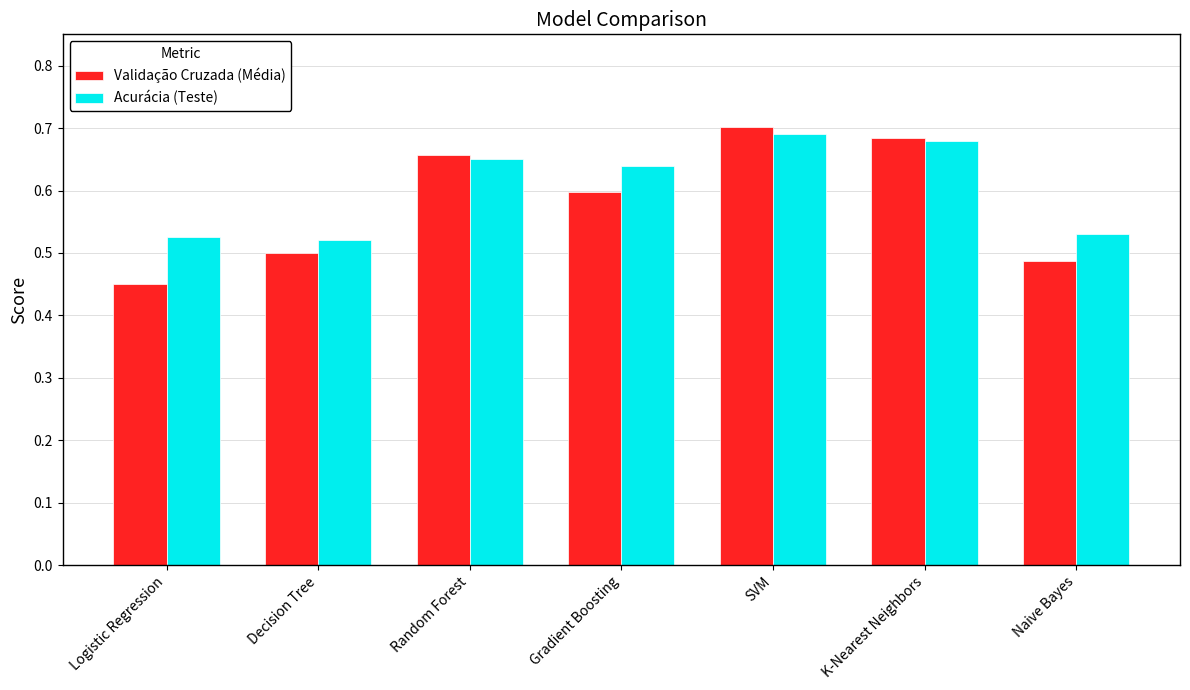

The value of Validação Cruzada (Média) at Naive Bayes is 0.7. True or false?

False